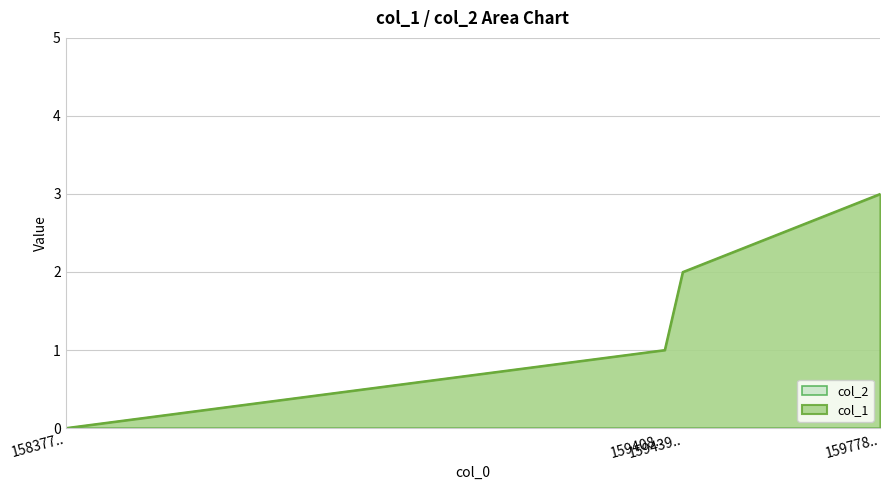

Is it true that the value at 159439.. is 1?

False